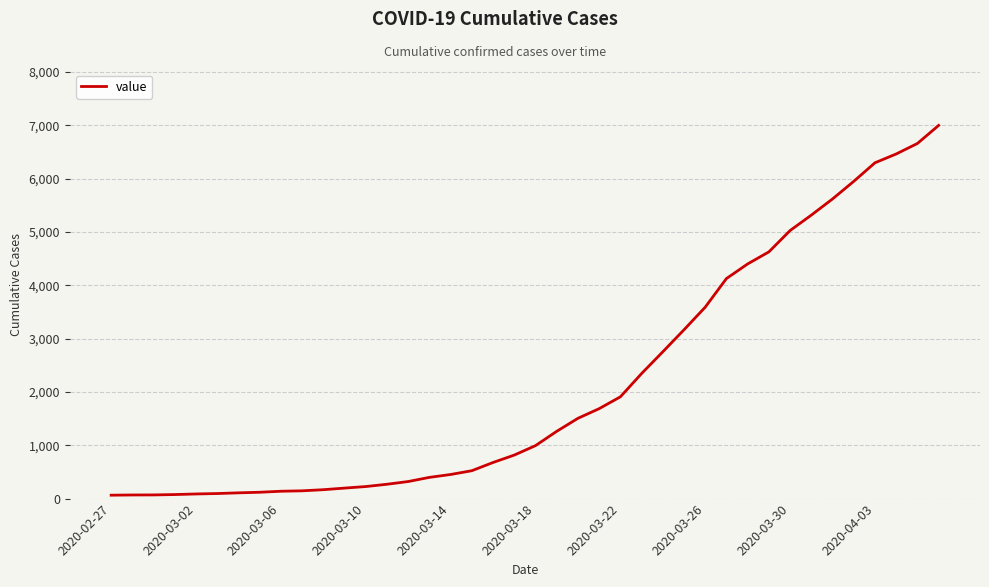

Does the chart have visible grid lines?

Yes